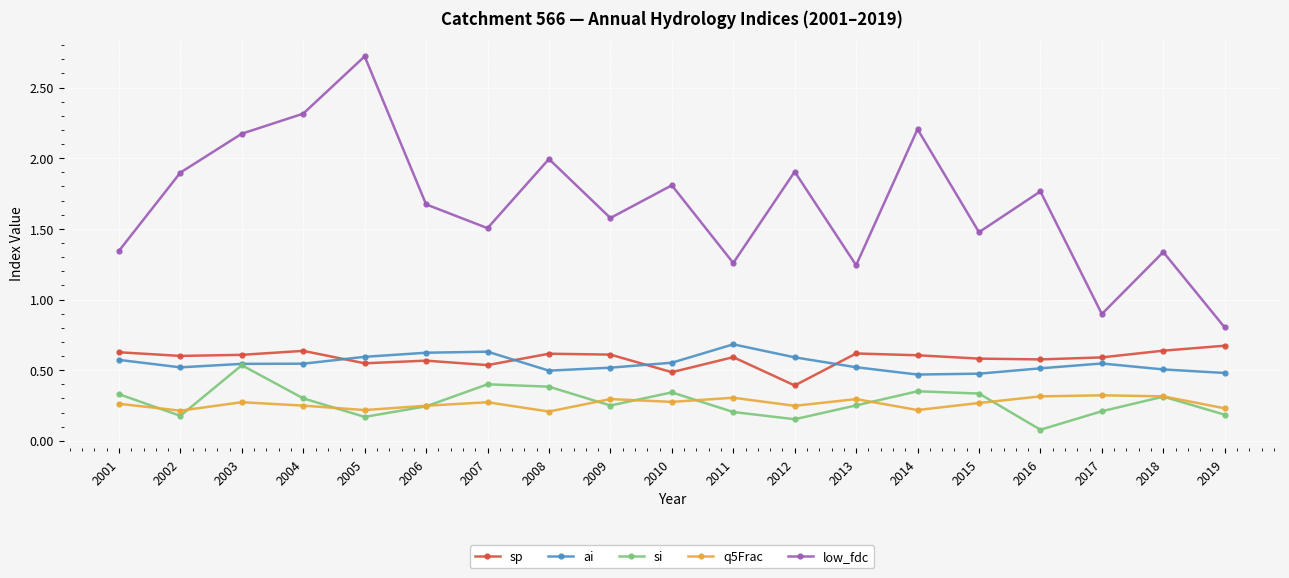

Is this an area chart (filled region under the line)?

No